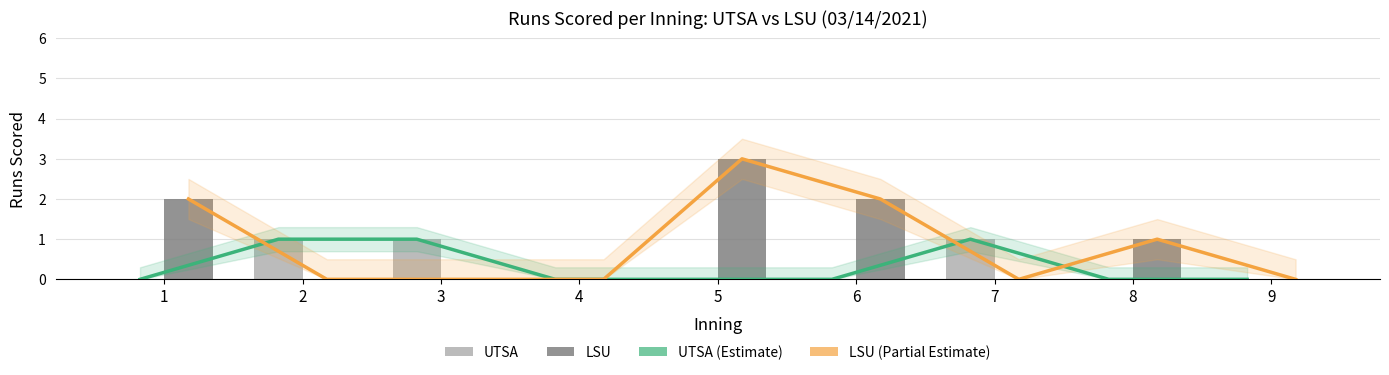

Reading right to left, transcribe all the data shown in this chart.

UTSA Trend (Estimate): 9=0	8=0	7=1	6=0	5=0	4=0	3=1	2=1	1=0
LSU Trend (Partial): 9=0	8=1	7=0	6=2	5=3	4=0	3=0	2=0	1=2
UTSA: 9=0	8=0	7=1	6=0	5=0	4=0	3=1	2=1	1=0
LSU: 9=0	8=1	7=0	6=2	5=3	4=0	3=0	2=0	1=2